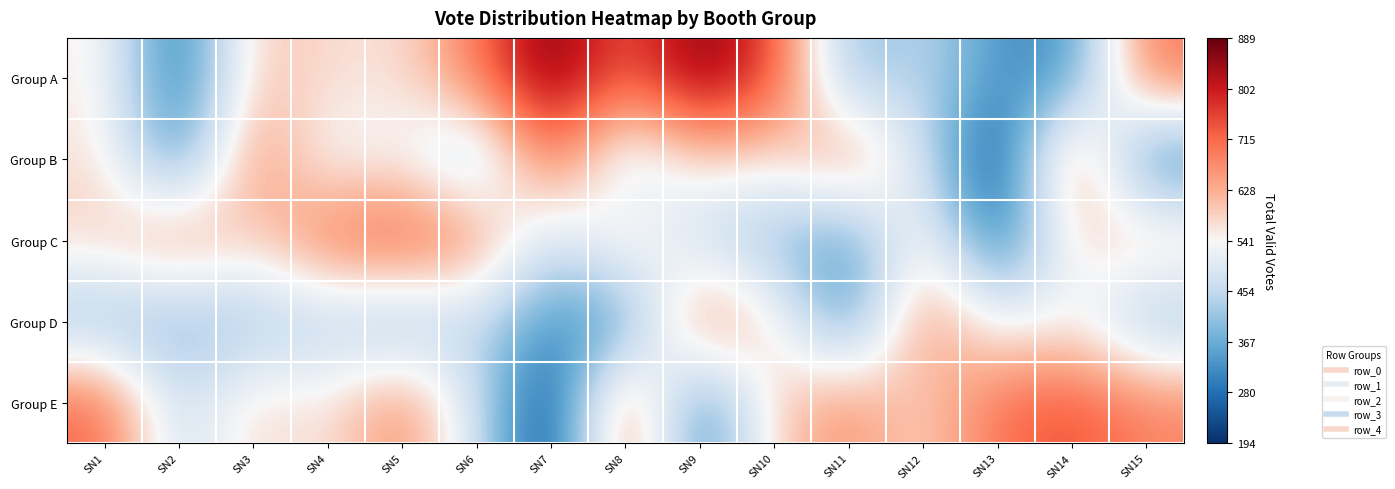

What is the difference between the highest and lowest values at SN11?

373